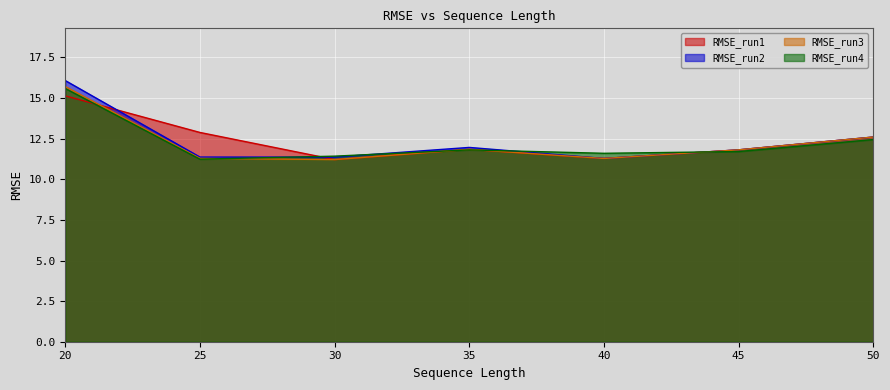

At which category is the sum across all series the highest?

20